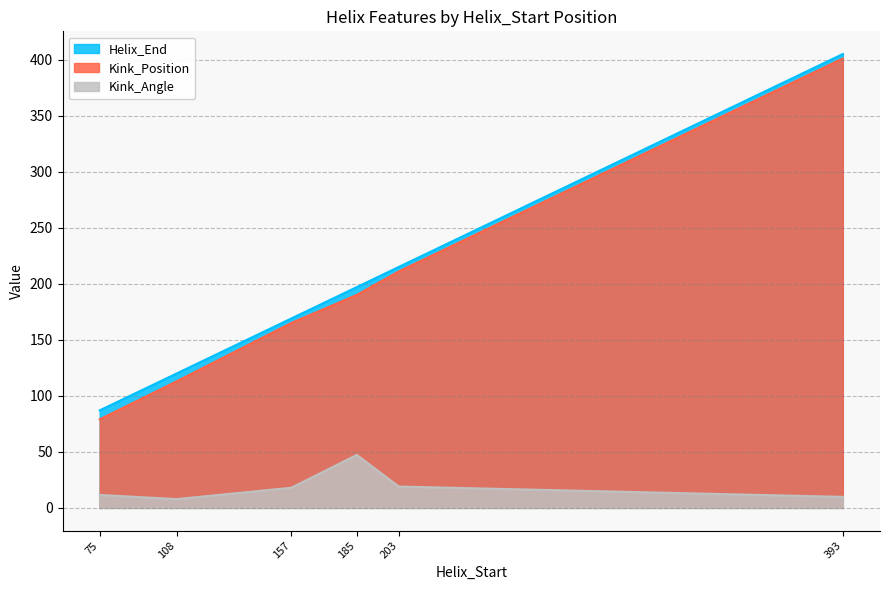

At which label is Helix_End closest to 246?

203